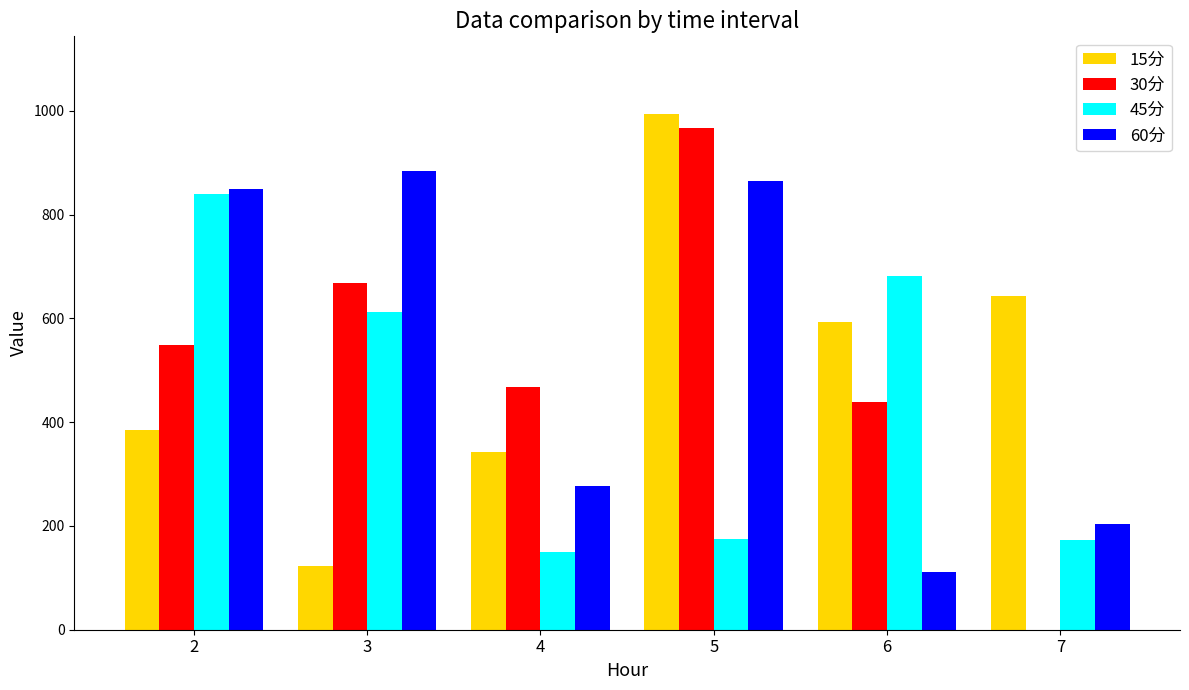

How many series are shown in this chart?

4